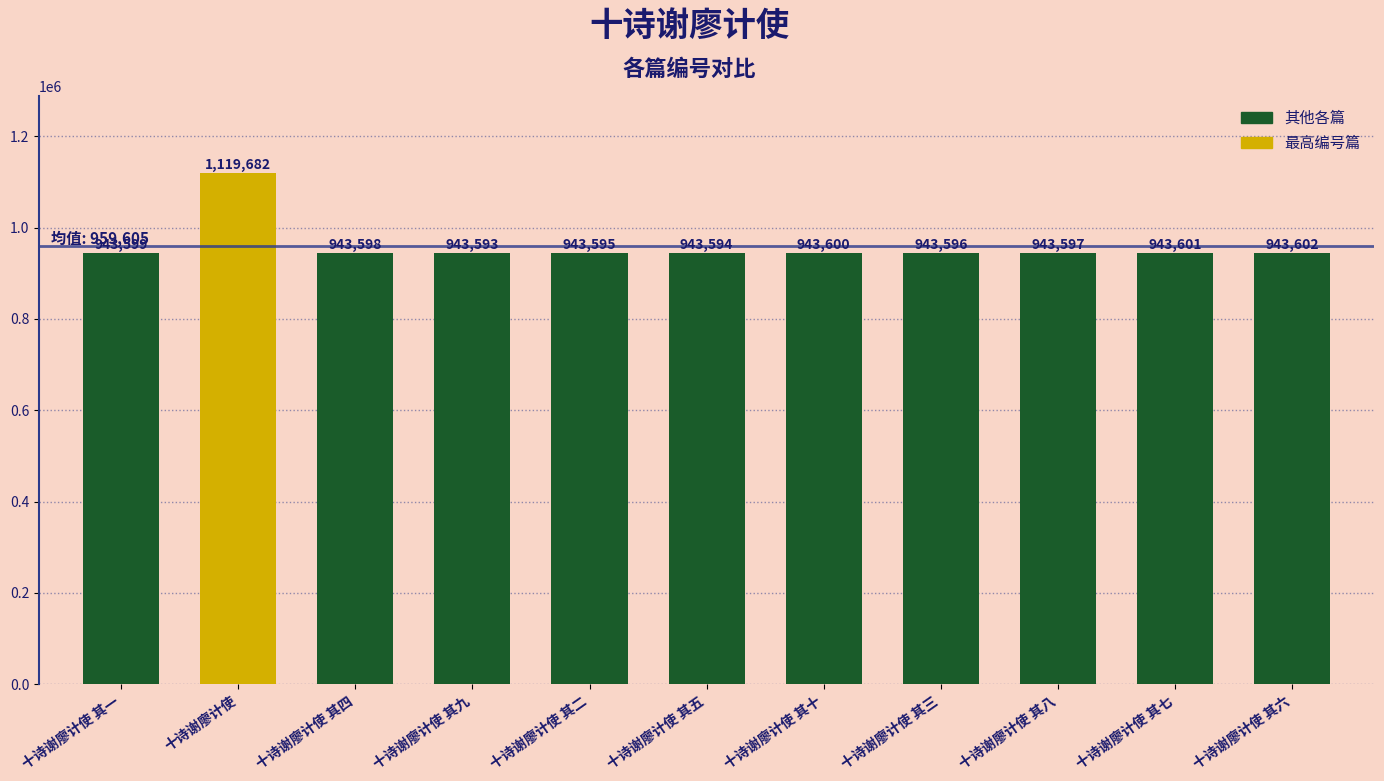

Approximately how many times larger is the value at 十诗谢廖计使 其一 compared to 十诗谢廖计使 其八?

1.0